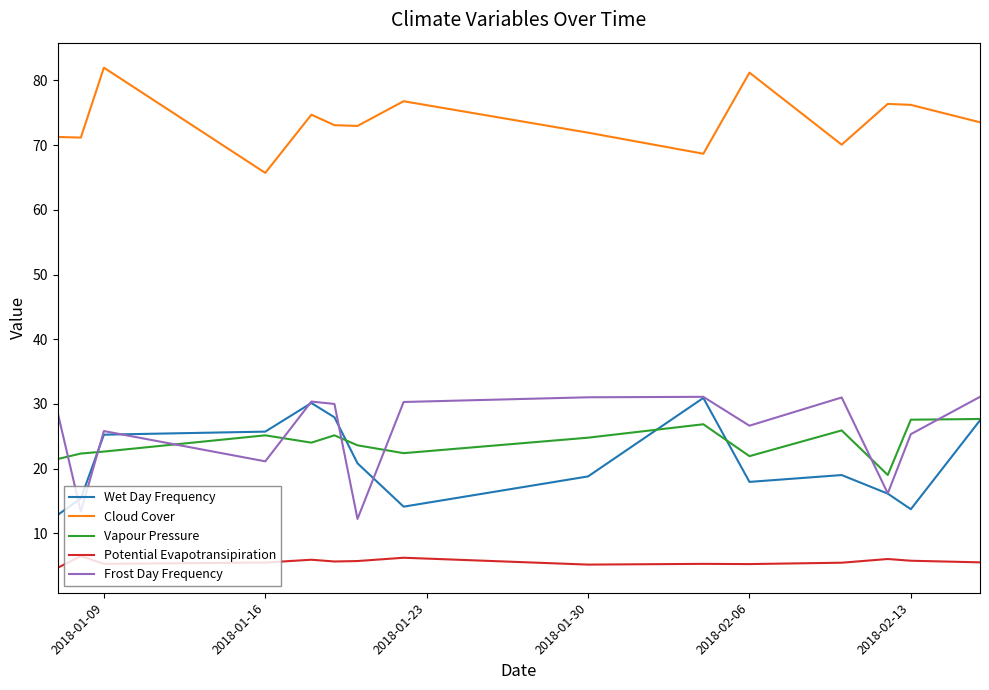

True or false: Cloud Cover has more than 0 interior local peaks.

True